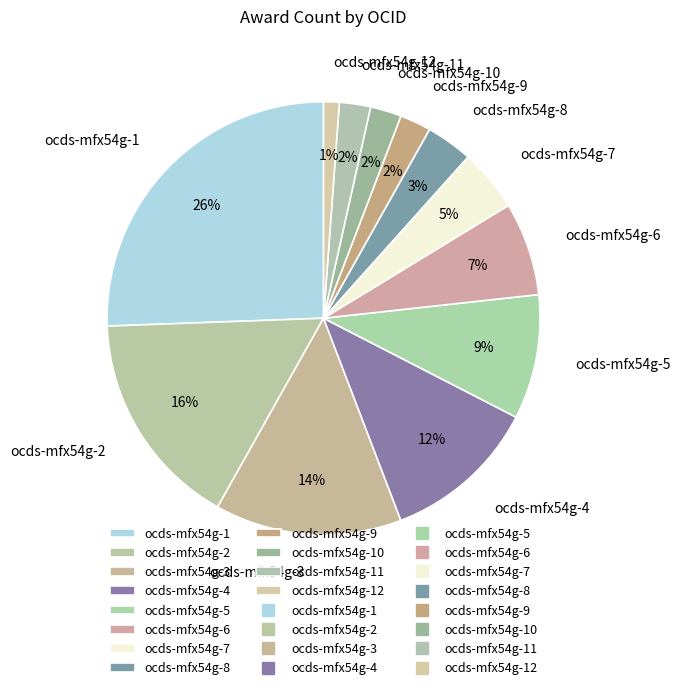

To the nearest percent, what is the average slice percentage?

8%